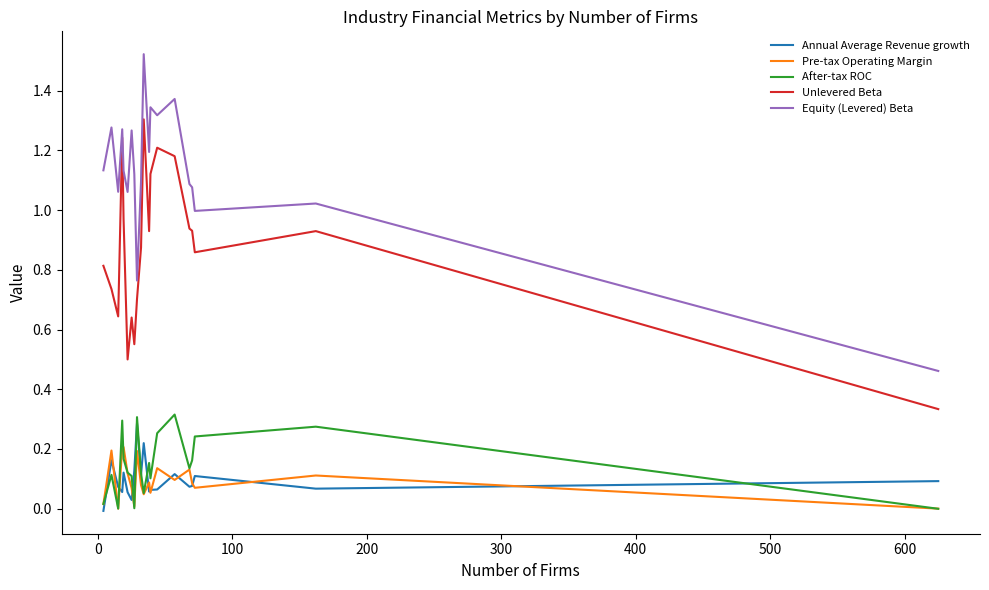

Which series has the largest total across all categories?

Equity (Levered) Beta